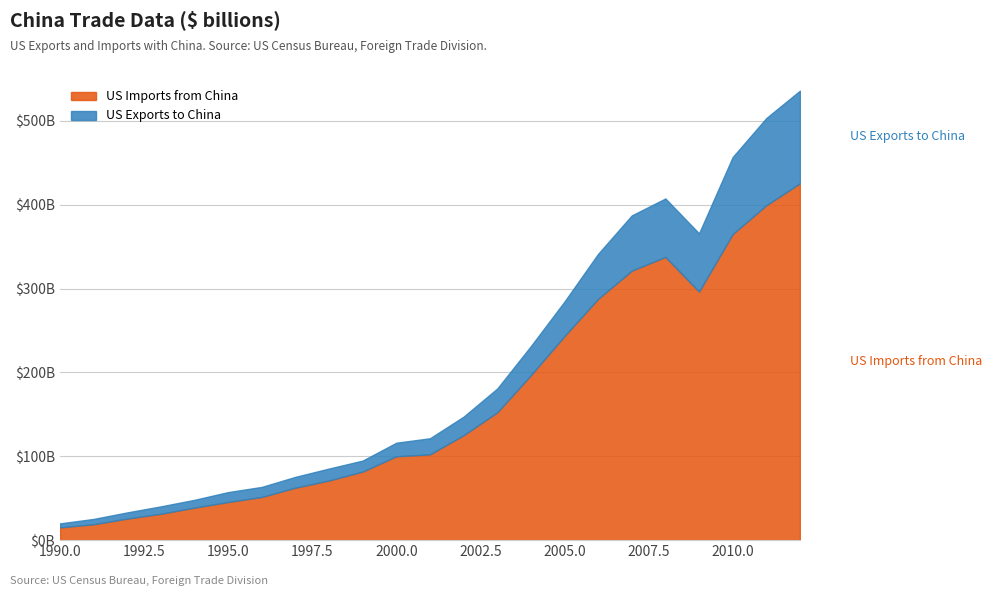

True or false: US Imports from China and US Exports to China intersect in this chart.

False